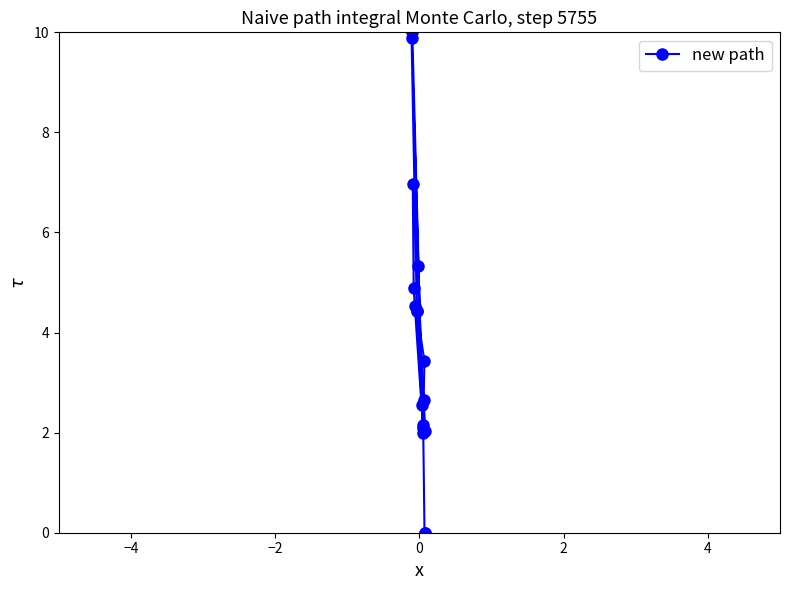

The chart shows a value of 6.7 at −4. True or false?

False